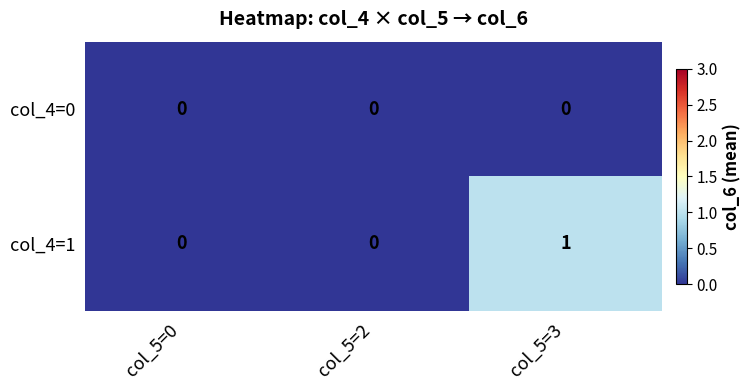

Rank the series by their average value, from highest to lowest.

col_4=1, col_4=0